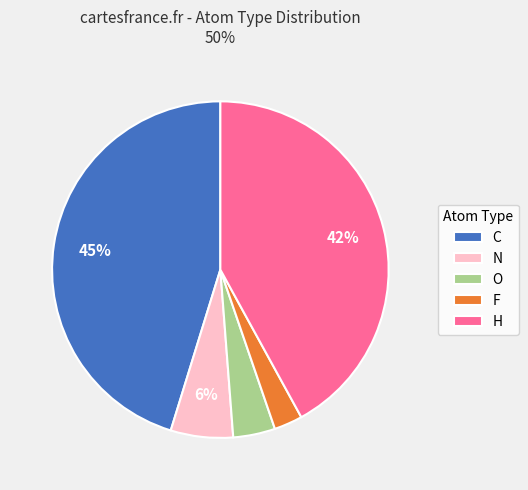

Combined, do O and H account for over 50%?

No